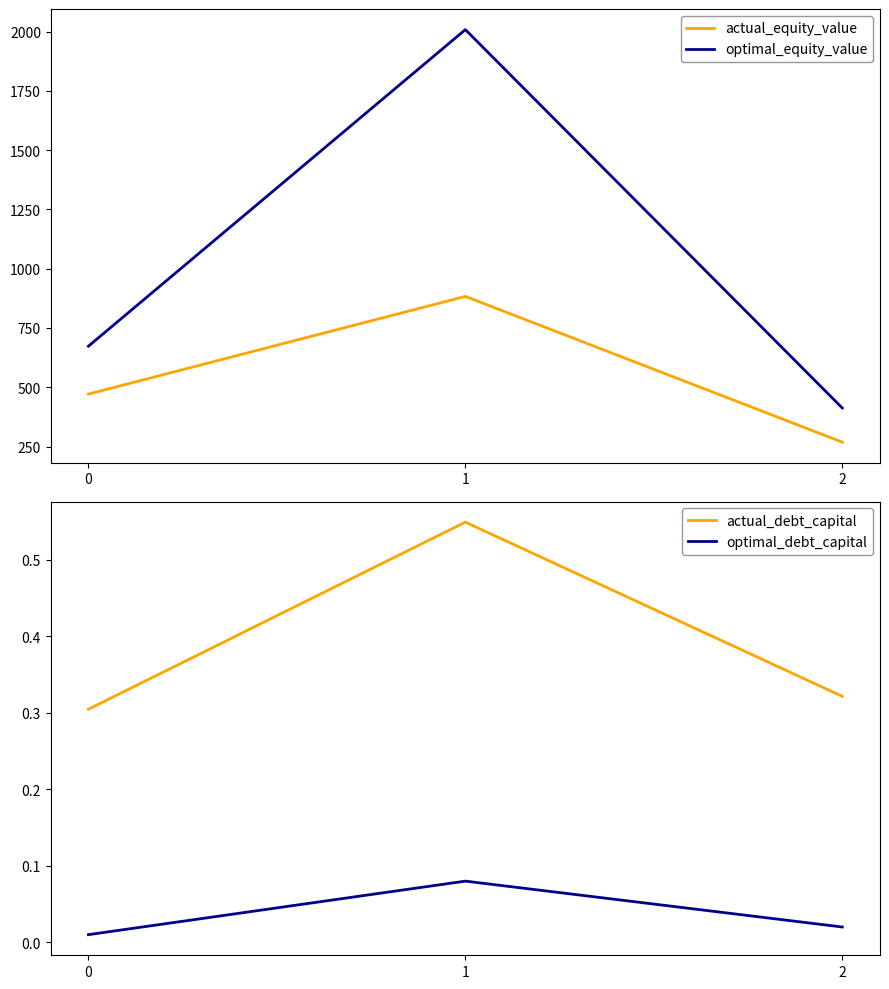

Rank the series at 2 from lowest to highest value.

optimal_debt_capital, actual_debt_capital, actual_equity_value, optimal_equity_value